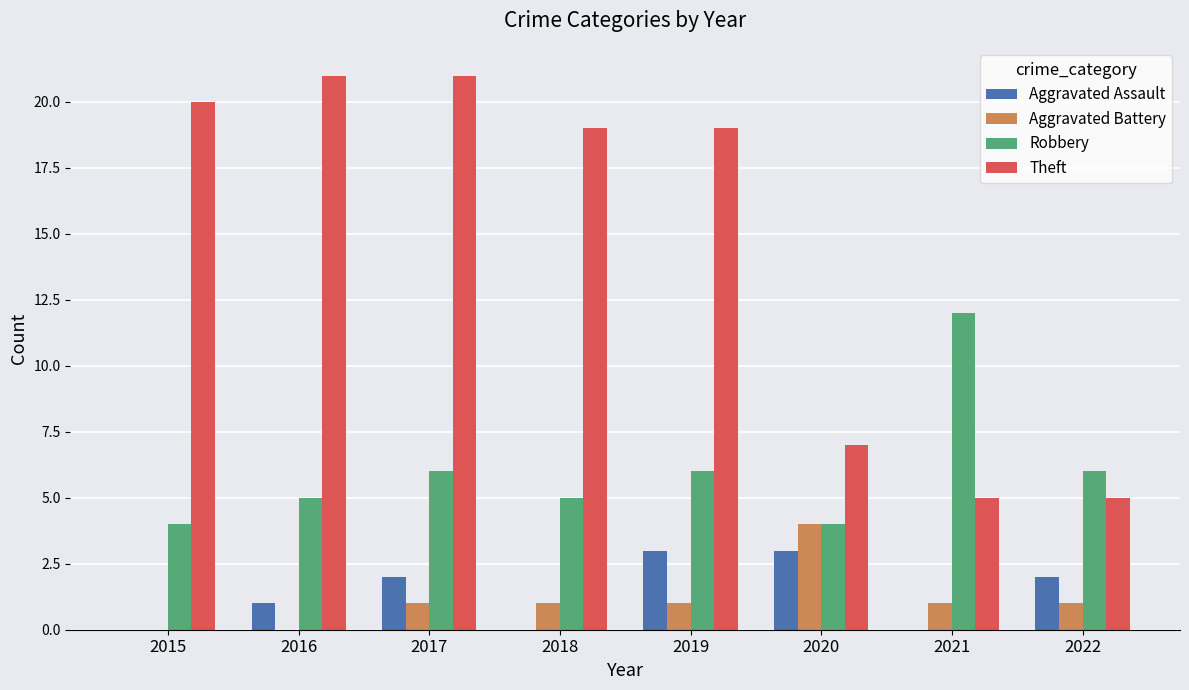

Reading right to left, what are all the values shown in this chart?

Aggravated Assault: 2022=2	2021=0	2020=3	2019=3	2018=0	2017=2	2016=1	2015=0
Aggravated Battery: 2022=1	2021=1	2020=4	2019=1	2018=1	2017=1	2016=0	2015=0
Robbery: 2022=6	2021=12	2020=4	2019=6	2018=5	2017=6	2016=5	2015=4
Theft: 2022=5	2021=5	2020=7	2019=19	2018=19	2017=21	2016=21	2015=20